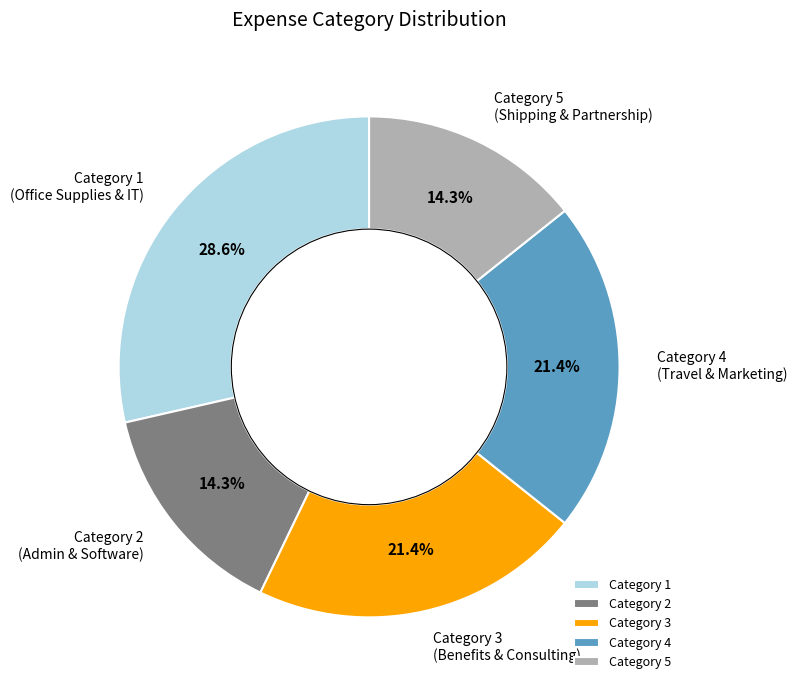

Is there any slice that represents more than half of the pie?

No